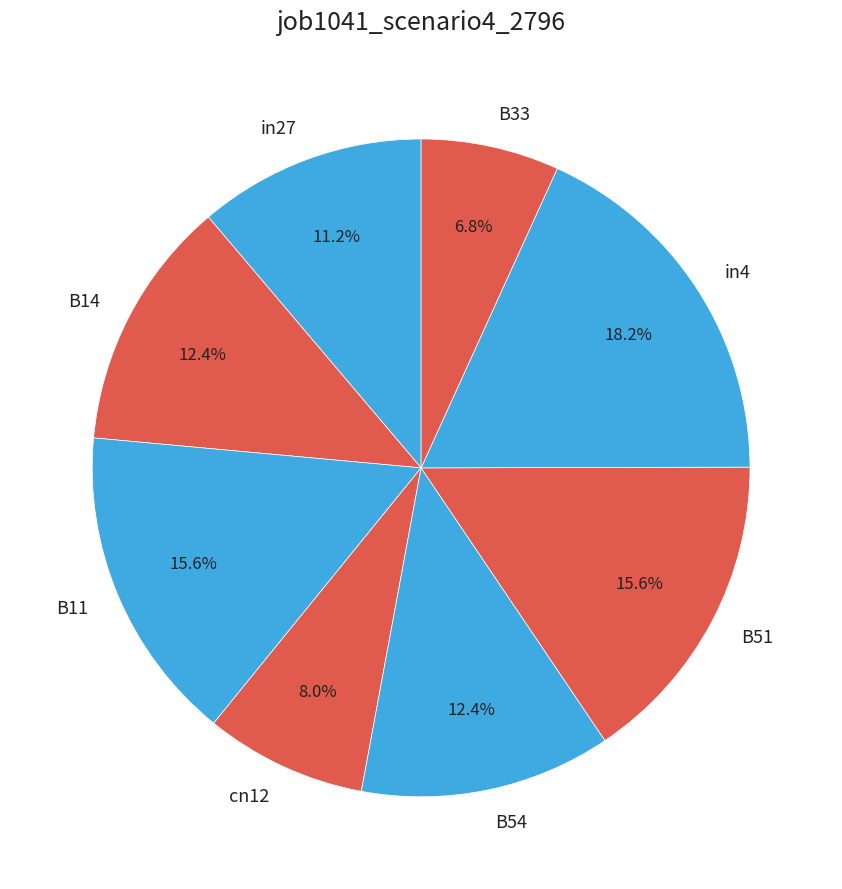

True or false: B54 accounts for 2% of the total.

False